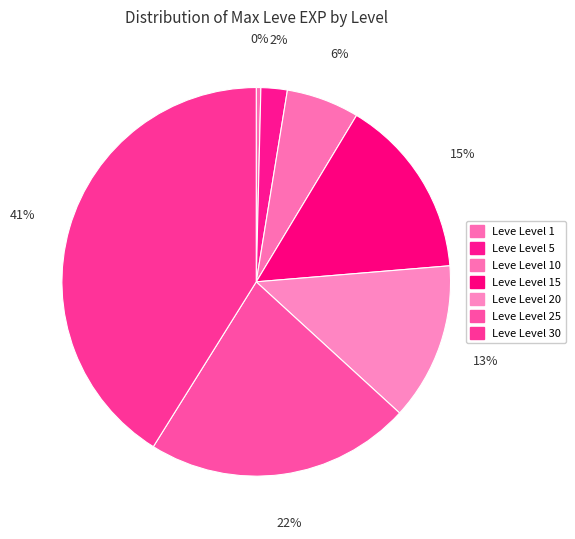

How many slices are in this pie chart?

7